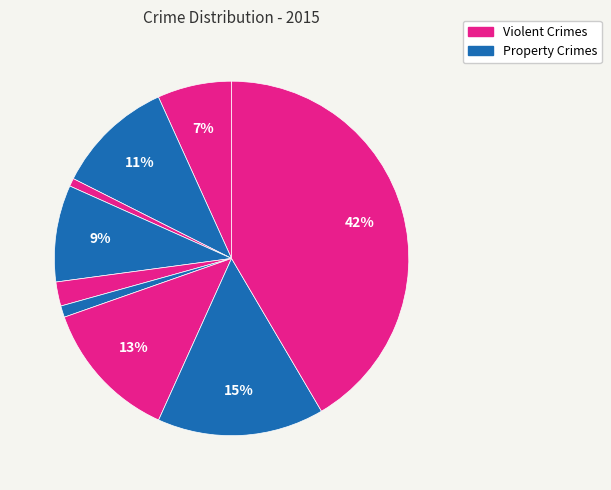

Count the number of slices in the pie.

9